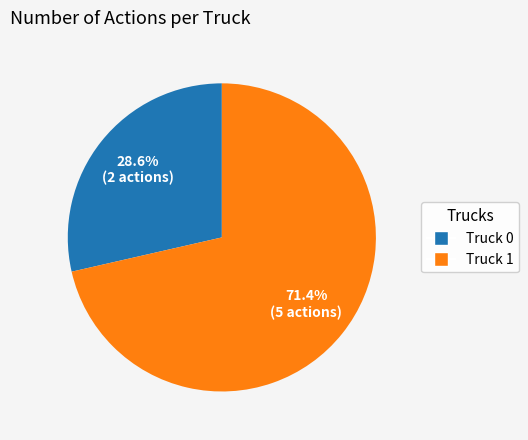

Which slice is the largest?

Truck 1